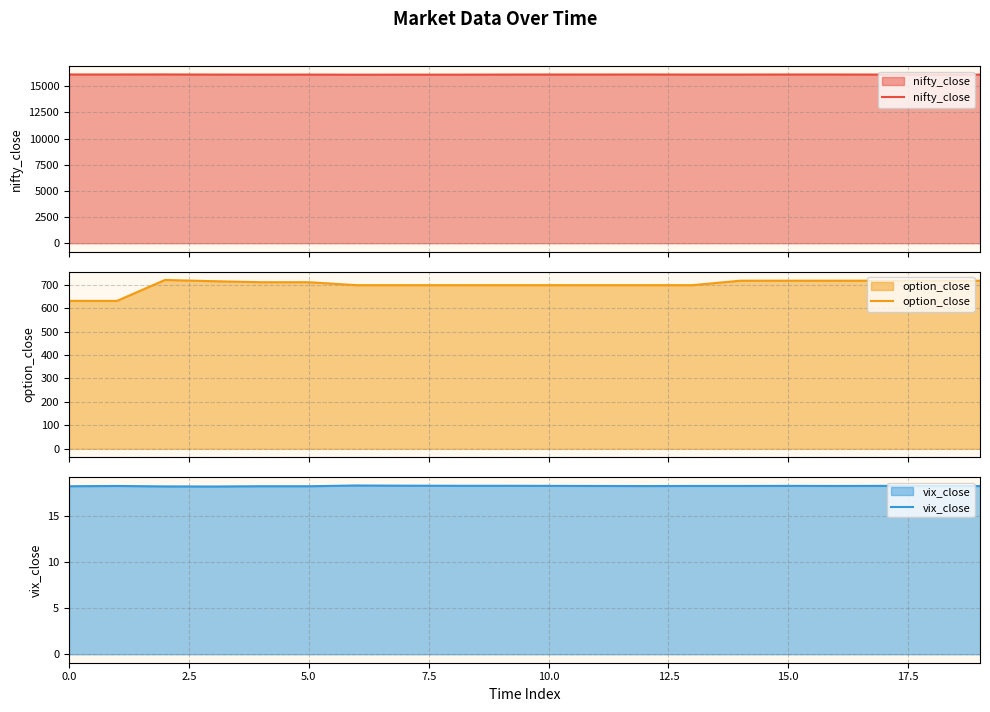

What is the minimum value for nifty_close?

16106.4